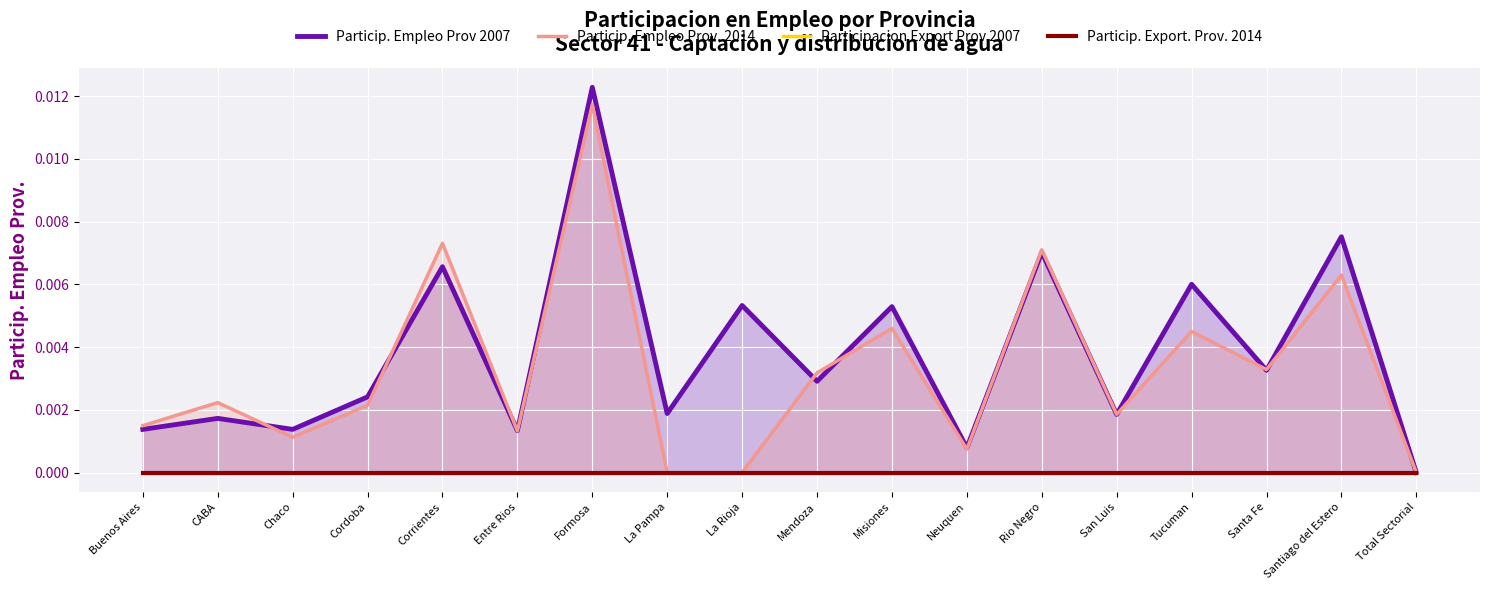

True or false: Particip. Empleo Prov. 2014 and Participacion Export Prov 2007 intersect in this chart.

False